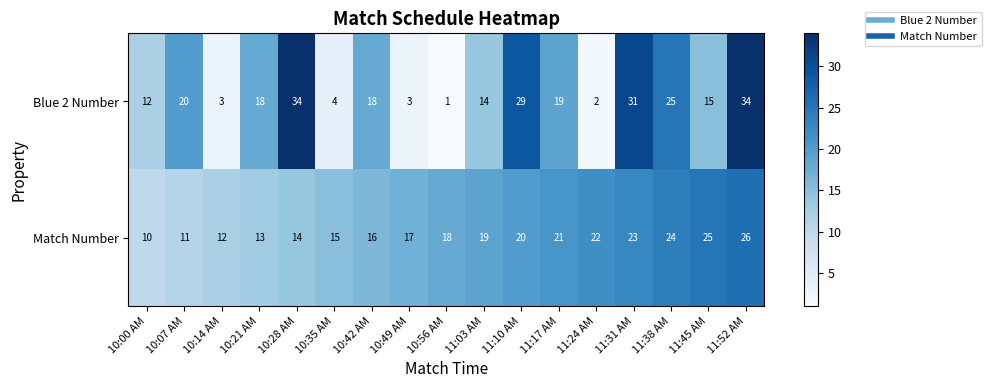

The Match Number series shows 15 at 10:35 AM. True or false?

True